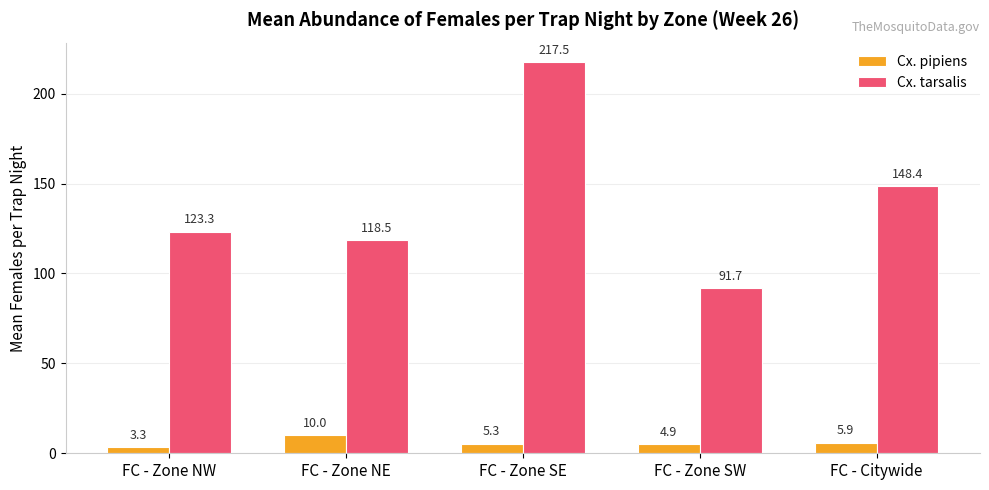

What position from the right is FC - Citywide?

1